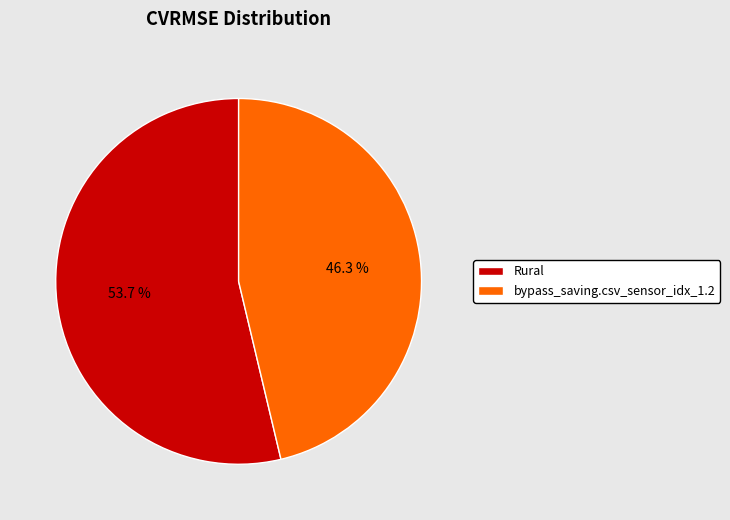

To the nearest percent, what percentage of the pie is Rural?

54%